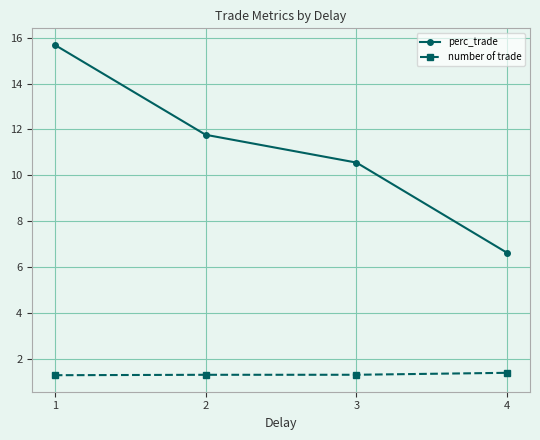

The value of number of trade at 2 is 1.3. True or false?

True